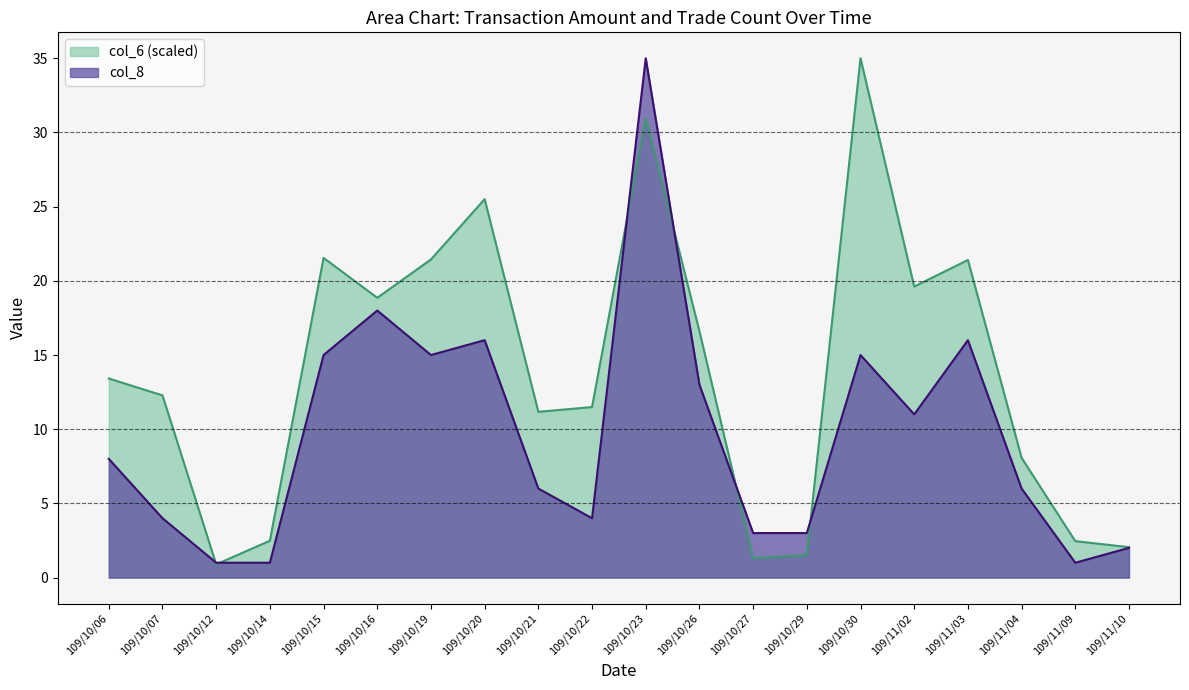

Where does the col_6 series first go above 13?

109/10/06